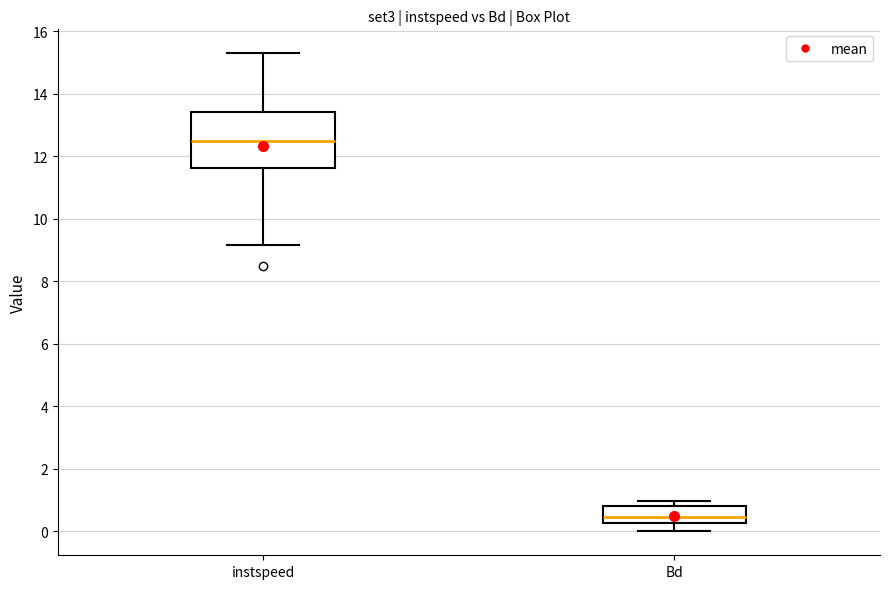

Comparing the boxes themselves (not the whiskers), which one is the tallest?

instspeed